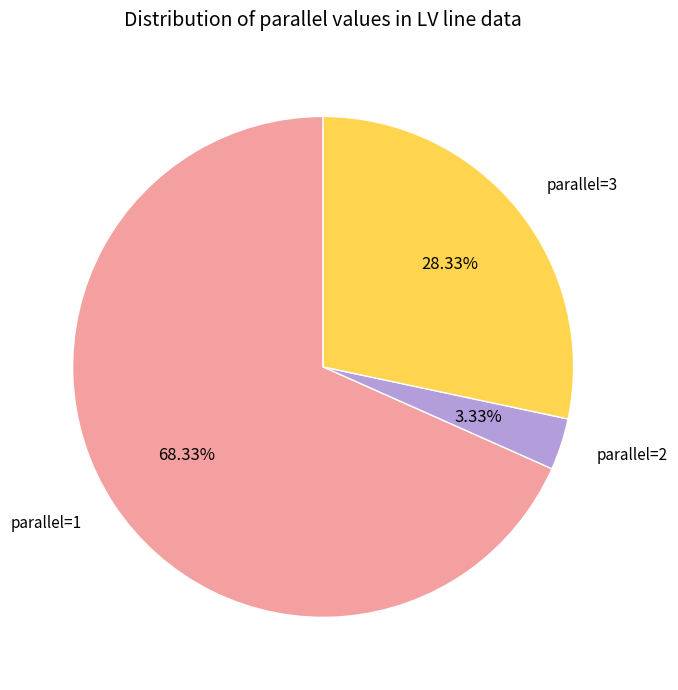

Which category has the smallest portion of the pie?

parallel=2